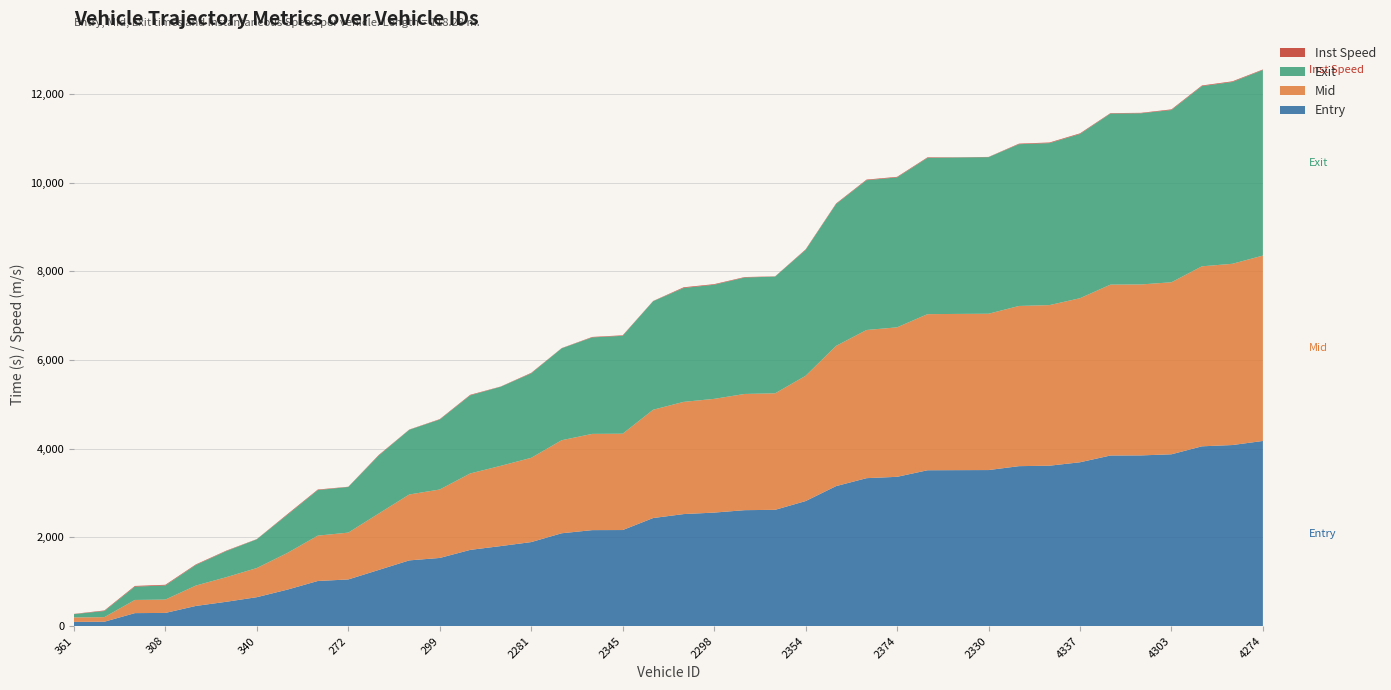

Reading left to right, extract all data points from this chart.

Entry: 93.9	97.9	292.0	296.4	453.8	547.8	651.3	821.4	1016.6	1051.2	1266.0	1481.1	1536.0	1717.9	1803.9	1893.8	2093.0	2163.6	2165.6	2436.3	2525.4	2559.1	2613.7	2621.3	2818.9	3156.2	3335.6	3365.7	3514.0	3516.2	3518.2	3606.3	3616.6	3693.8	3846.6	3848.6	3873.7	4053.6	4082.5	4174.5
Mid: 100.3	103.4	296.6	301.1	459.5	554.5	657.2	826.3	1022.5	1056.2	1272.2	1486.3	1543.4	1724.0	1809.5	1900.0	2098.1	2170.1	2172.1	2442.1	2530.5	2564.4	2620.5	2627.2	2824.4	3162.2	3341.1	3371.1	3520.2	3523.2	3525.1	3612.4	3621.5	3699.4	3853.4	3855.2	3879.6	4059.2	4087.4	4180.5
Exit: 74.9	138.1	300.8	318.4	464.4	588.4	648.2	860.5	1027.8	1029.4	1308.3	1459.7	1578.2	1761.1	1784.0	1904.9	2073.1	2175.7	2208.4	2448.4	2568.4	2574.1	2625.8	2632.9	2838.5	3198.8	3378.4	3380.9	3524.9	3528.4	3531.2	3648.4	3653.3	3703.8	3857.8	3859.9	3884.5	4063.9	4100.7	4185.3
Inst Speed: 5.0	12.4	15.1	15.0	12.6	10.6	5.0	14.4	11.9	5.0	12.4	5.0	9.1	12.3	5.0	11.3	5.0	10.3	10.8	5.0	15.2	12.9	10.5	5.0	12.1	12.1	13.3	12.6	12.0	5.0	5.0	12.1	13.7	13.9	10.0	10.3	14.2	14.0	14.2	11.3